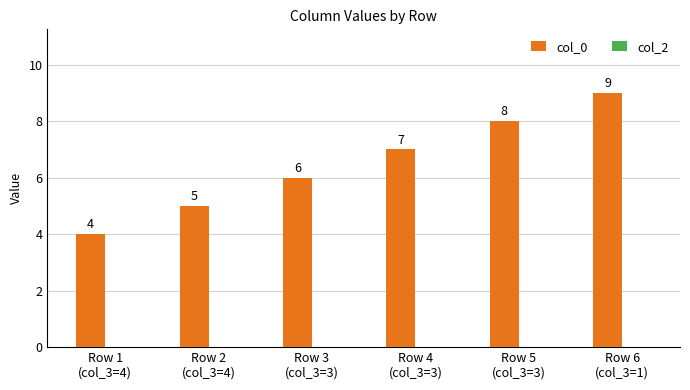

How many values are between 5 and 8?

4